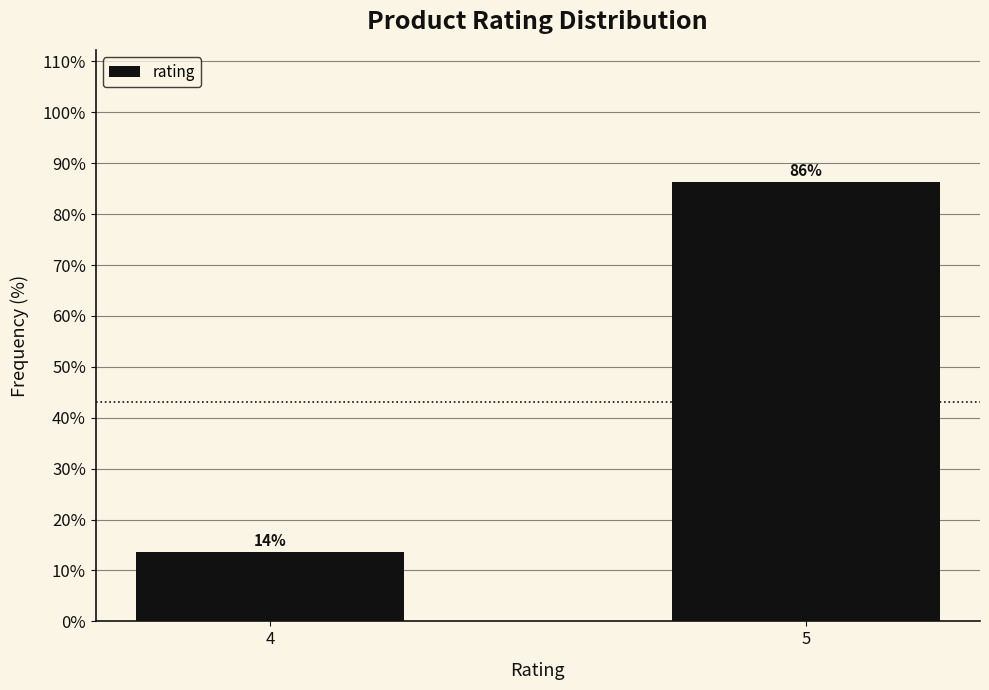

The value at 4 is 18.5. True or false?

False